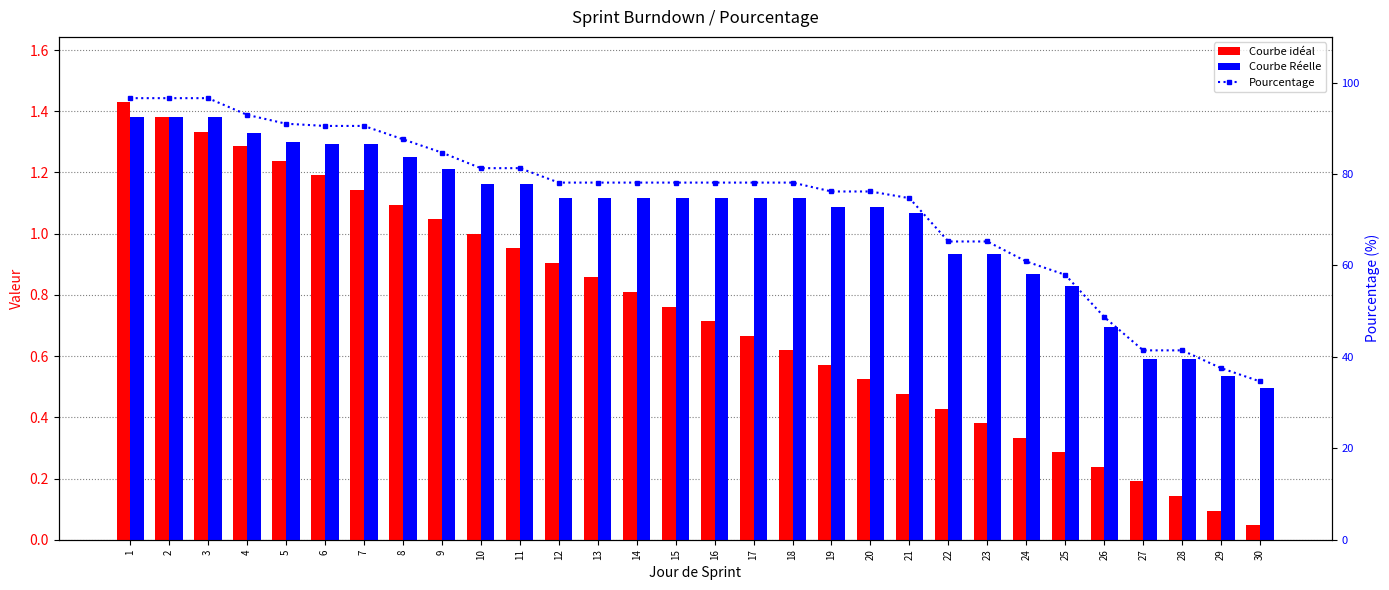

What is the maximum value shown in the chart?

96.6